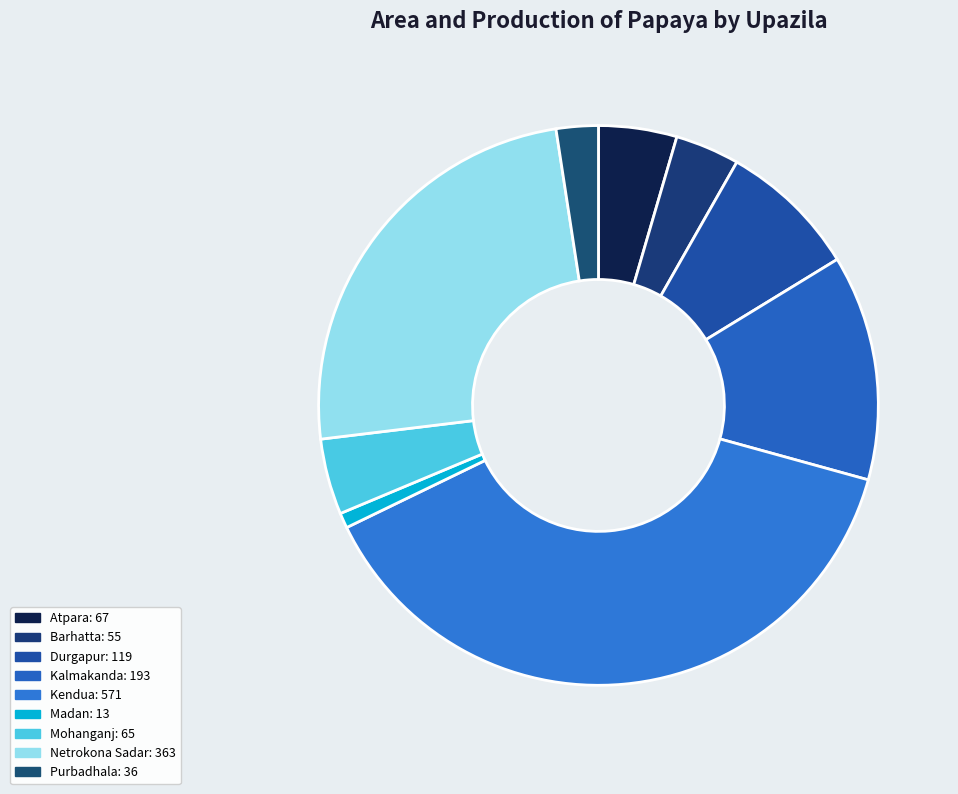

Does Barhatta represent more than half of the total?

No